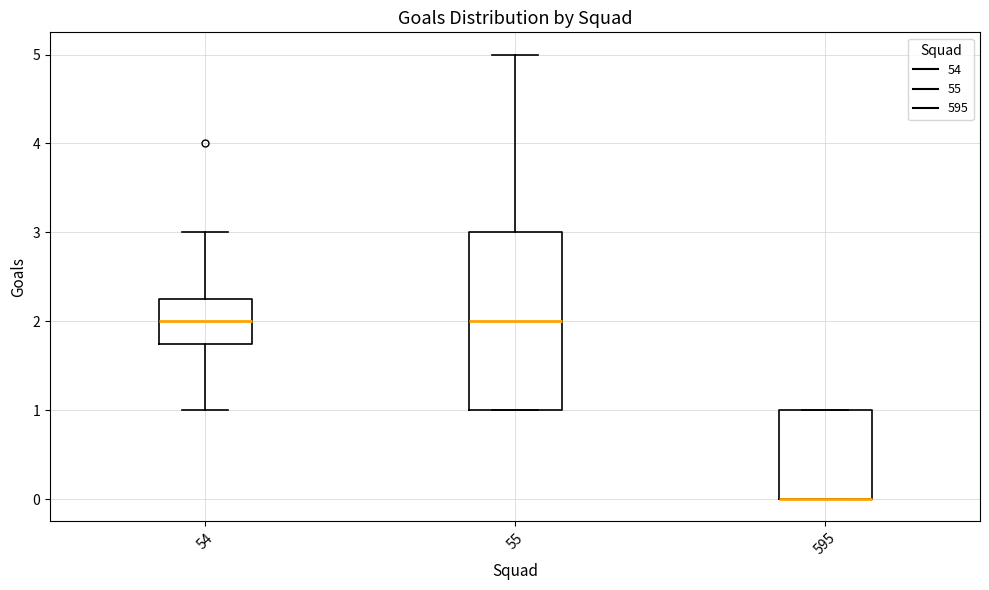

Comparing the boxes themselves (not the whiskers), which one is the tallest?

55